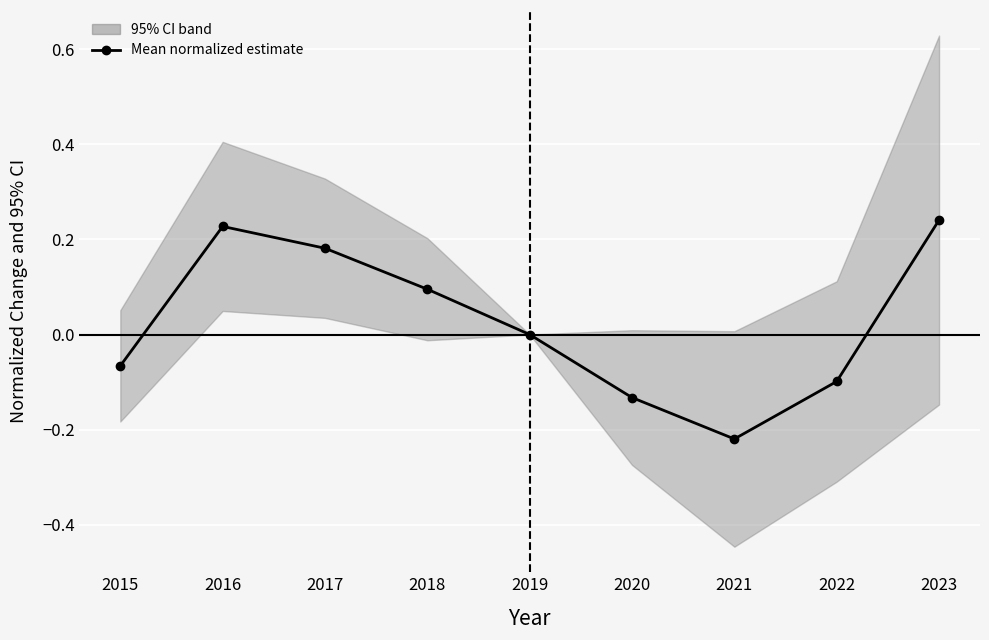

What value does the data have at 2022?

-0.1